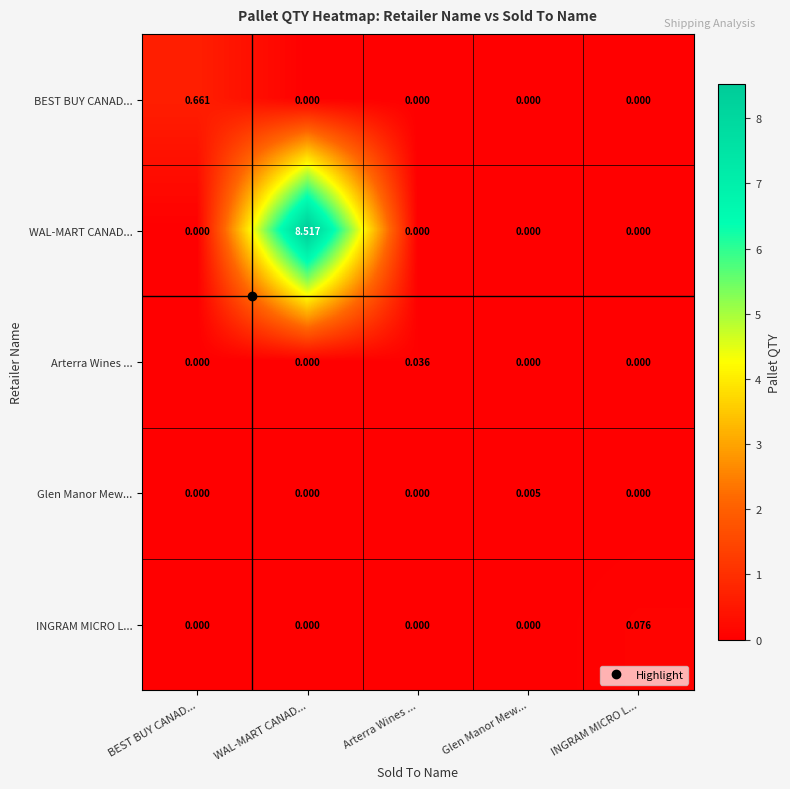

At which label does BEST BUY CANAD... reach its peak?

BEST BUY CANAD...